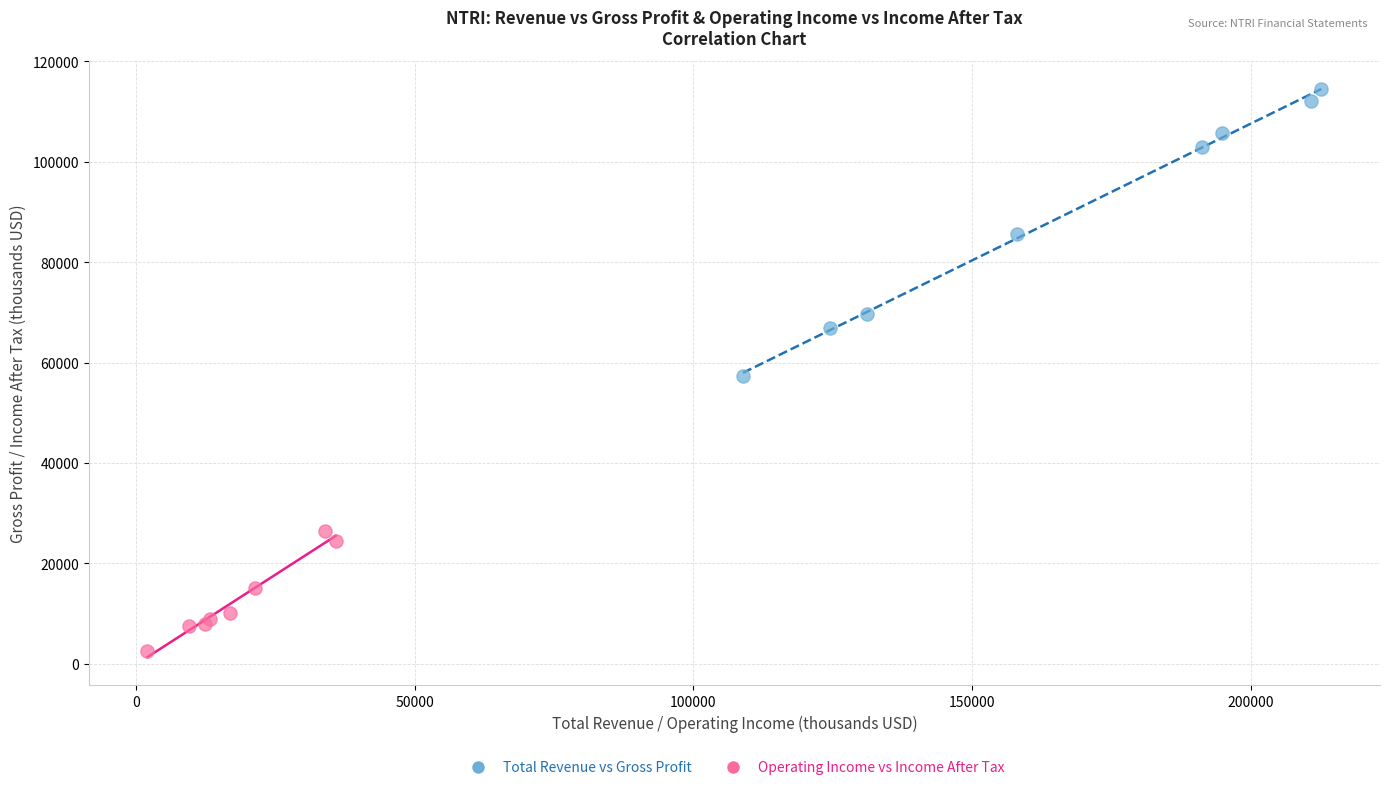

Which series has the largest Y range (max minus min)?

Total Revenue vs Gross Profit